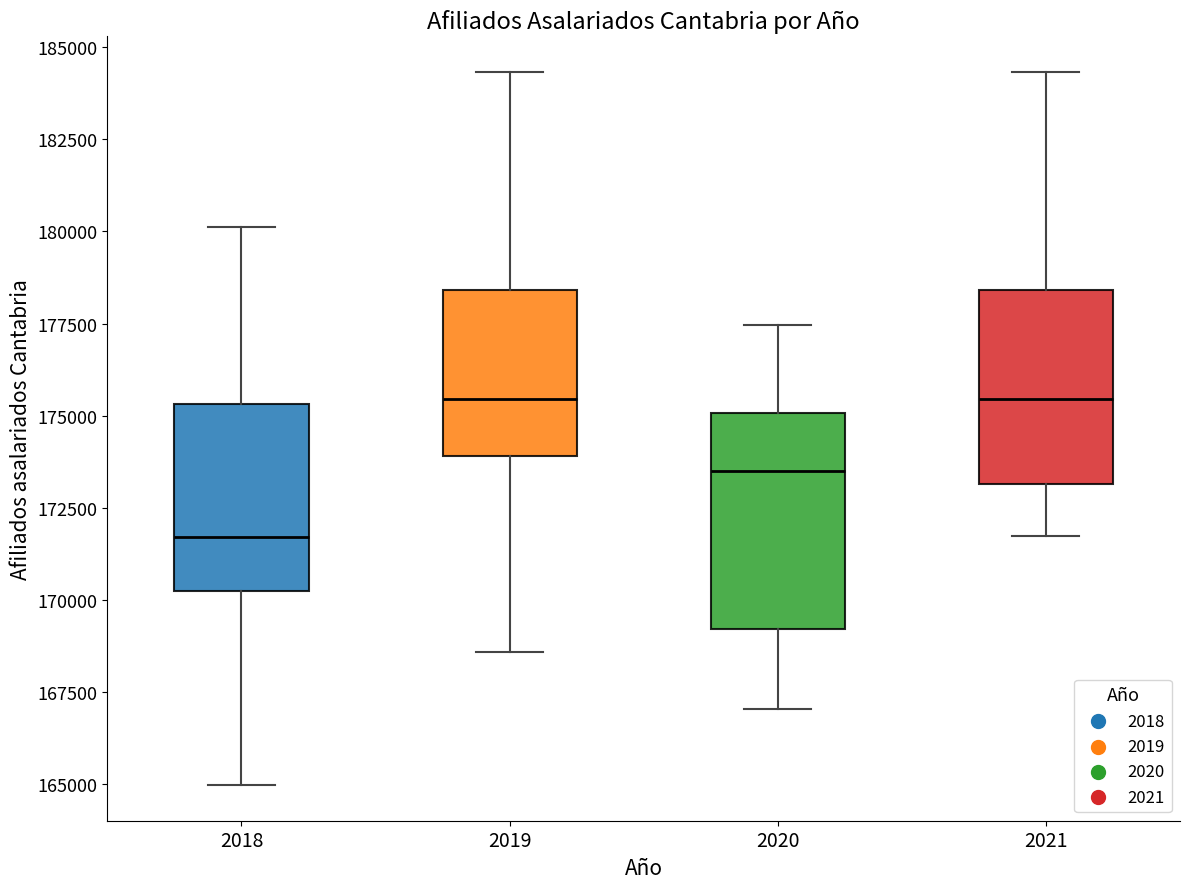

Reading left to right, read every box against the y-axis: the position of its median line, the range the box covers, and the ends of its whiskers. The values are not printed on the chart, so give them approximately, as read against the axis.

2018: median 171500, box 170000 to 175500, whiskers 165000 to 180000
2019: median 175500, box 174000 to 178500, whiskers 168500 to 184500
2020: median 173500, box 169000 to 175000, whiskers 167000 to 177500
2021: median 175500, box 173000 to 178500, whiskers 171500 to 184500